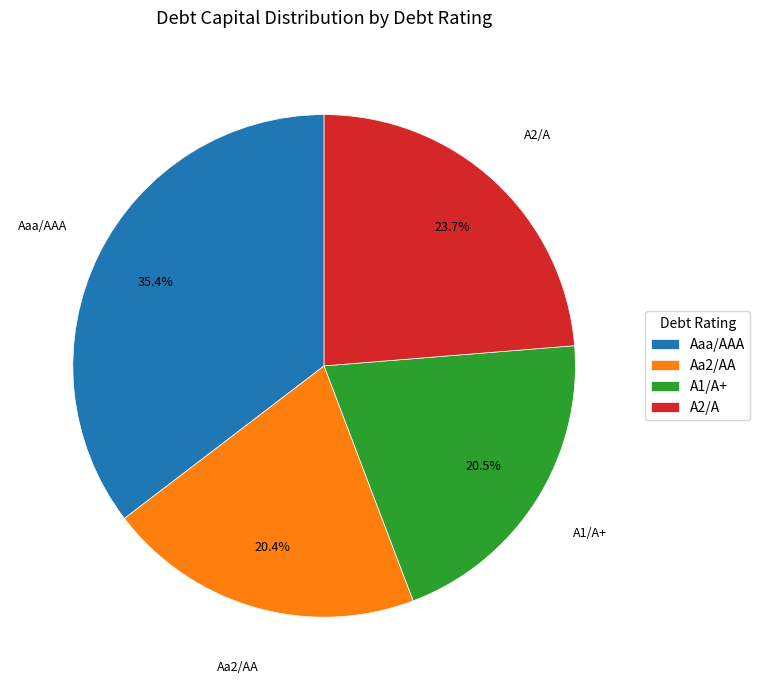

Which category has the biggest portion of the pie?

Aaa/AAA